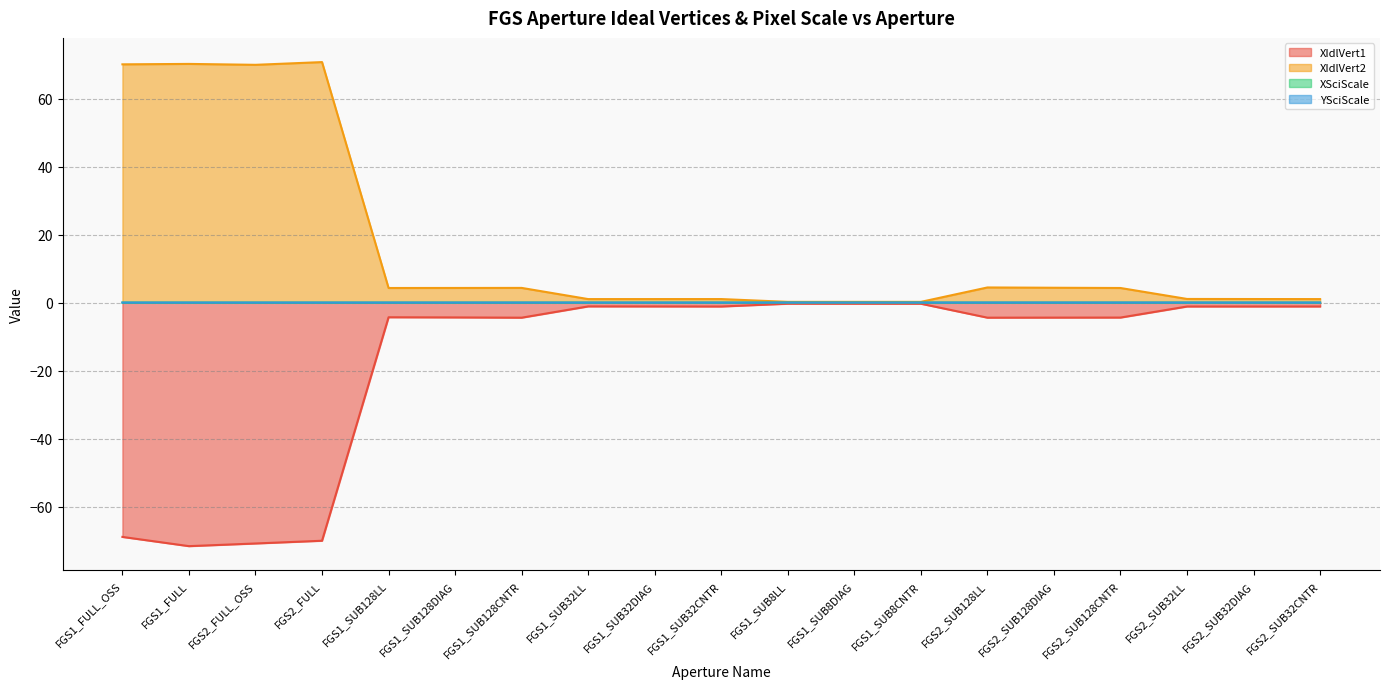

Reading left to right, extract all data points from this chart.

XIdlVert1: -68.9	-71.6	-70.8	-70.0	-4.3	-4.3	-4.4	-1.1	-1.1	-1.1	-0.3	-0.3	-0.3	-4.4	-4.4	-4.3	-1.1	-1.1	-1.1
XIdlVert2: 70.1	70.2	70.0	70.8	4.3	4.4	4.4	1.1	1.1	1.1	0.3	0.3	0.3	4.5	4.4	4.3	1.1	1.1	1.1
XSciScale: 0.1	0.1	0.1	0.1	0.1	0.1	0.1	0.1	0.1	0.1	0.1	0.1	0.1	0.1	0.1	0.1	0.1	0.1	0.1
YSciScale: 0.1	0.1	0.1	0.1	0.1	0.1	0.1	0.1	0.1	0.1	0.1	0.1	0.1	0.1	0.1	0.1	0.1	0.1	0.1